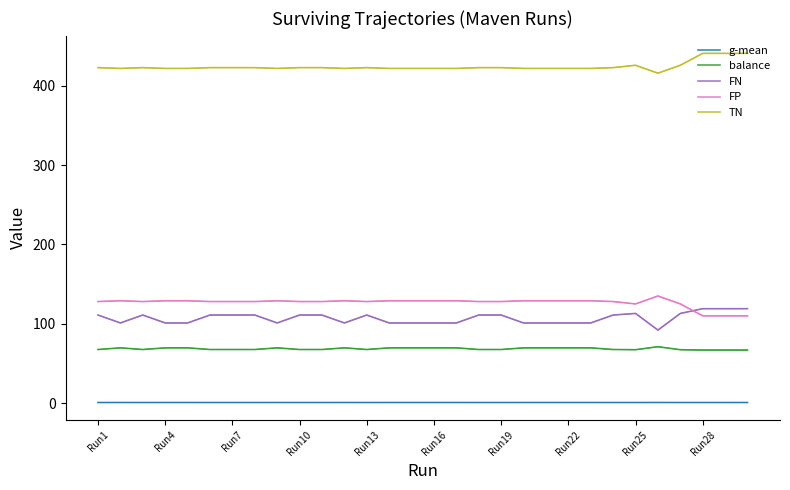

What value does the balance series have at Run16?

69.6